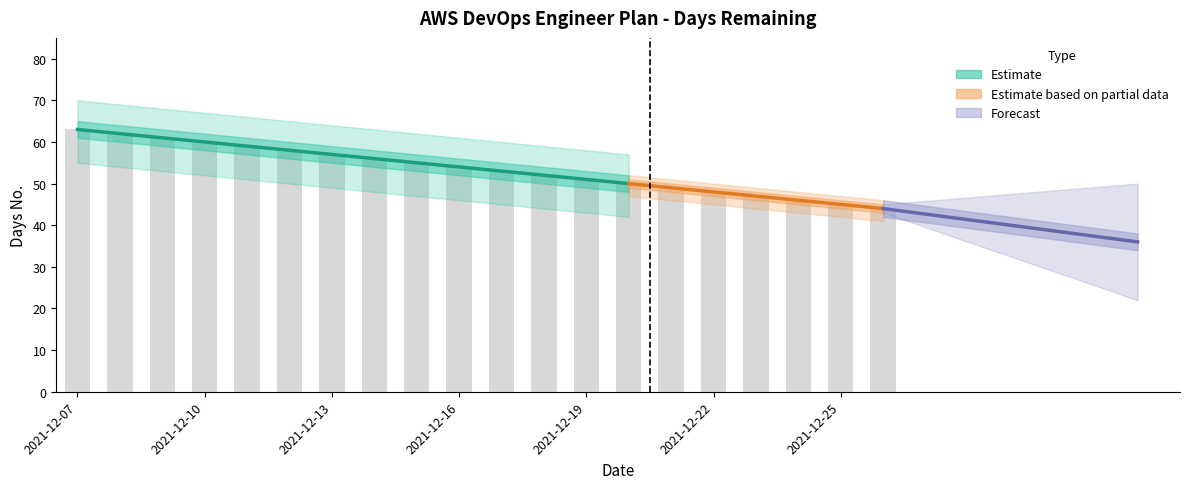

The partial_lower series shows 47 at 2021-12-20. True or false?

True